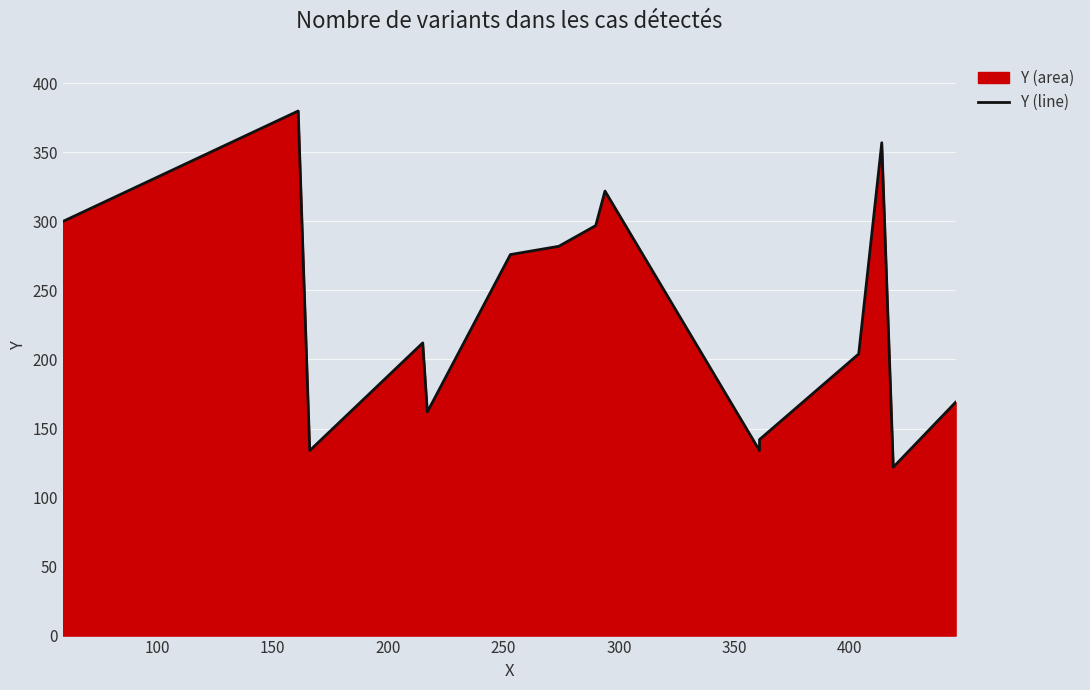

How many values are below 212?

7